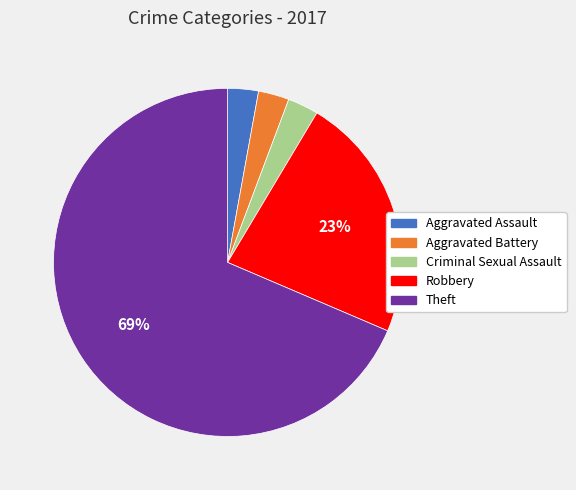

Is it true that Criminal Sexual Assault is 16% of the pie?

False